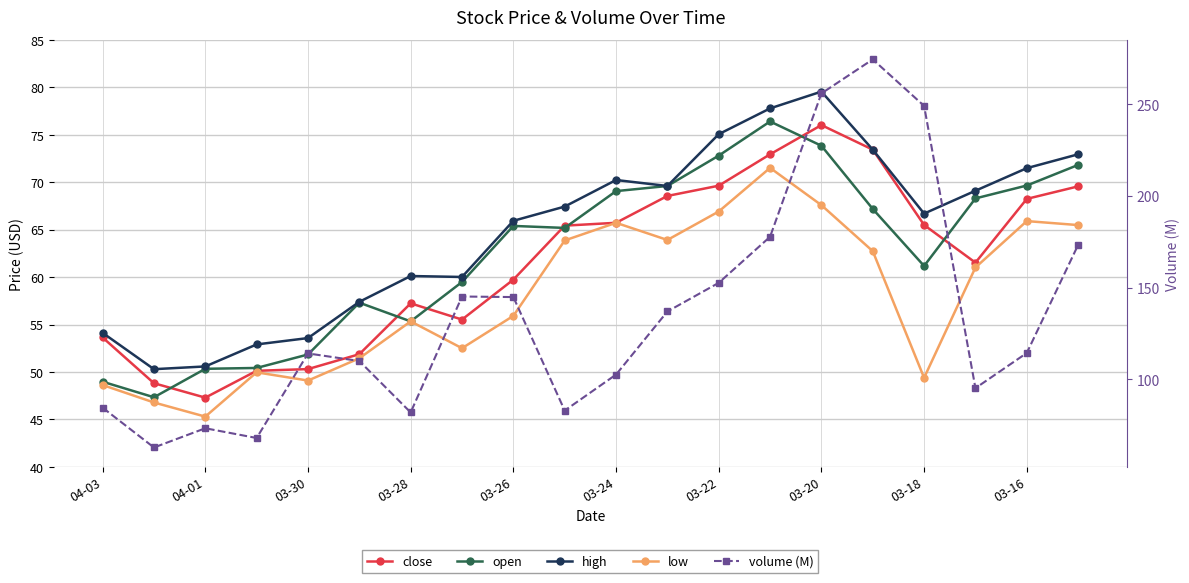

Which series has the largest range (max minus min)?

volume (M)